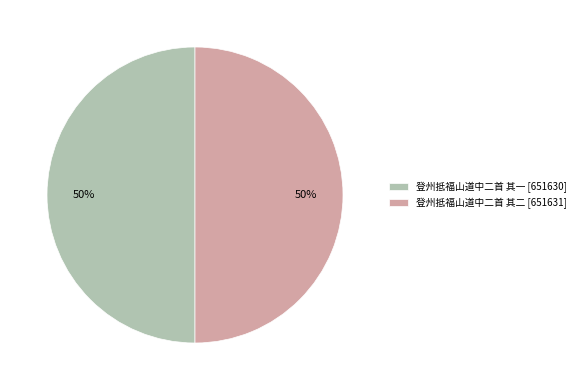

How many slices are in this pie chart?

2